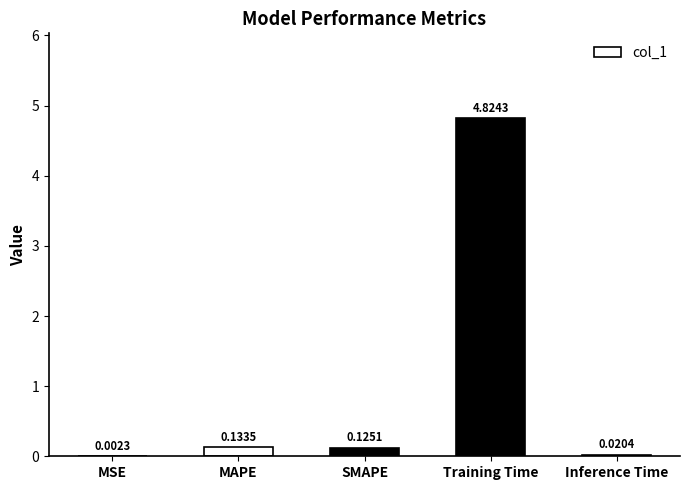

Where is the data nearest to the value 2?

MAPE